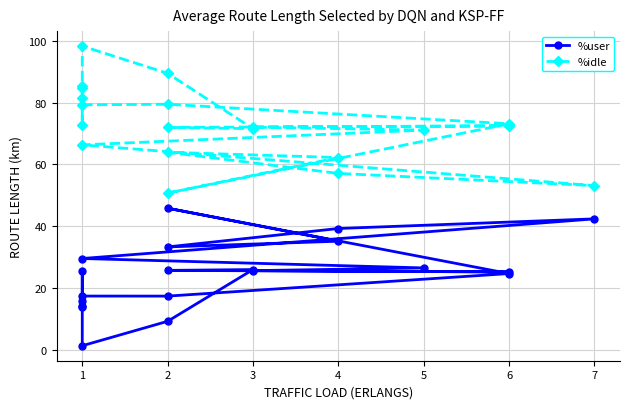

How many distinct data groups are displayed?

2